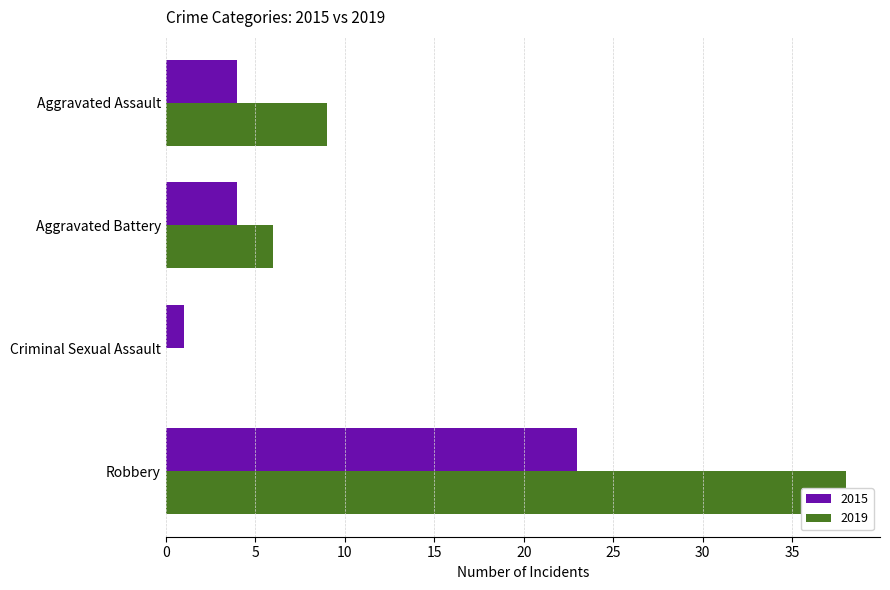

Reading left to right, transcribe all the data shown in this chart.

2015: Aggravated Assault=4	Aggravated Battery=4	Criminal Sexual Assault=1	Robbery=23
2019: Aggravated Assault=9	Aggravated Battery=6	Criminal Sexual Assault=0	Robbery=38